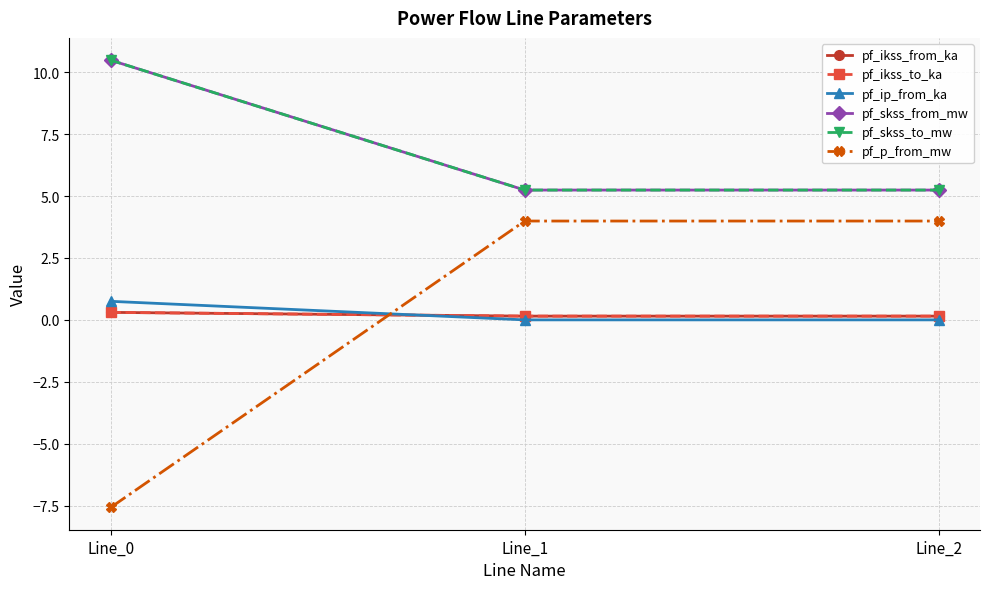

What is the value of the pf_ikss_from_ka point at the 3rd from the left?

0.2